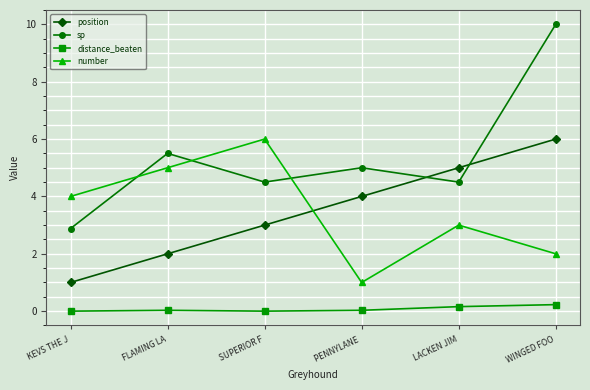

At which category is the sum across all series the highest?

WINGED FOO